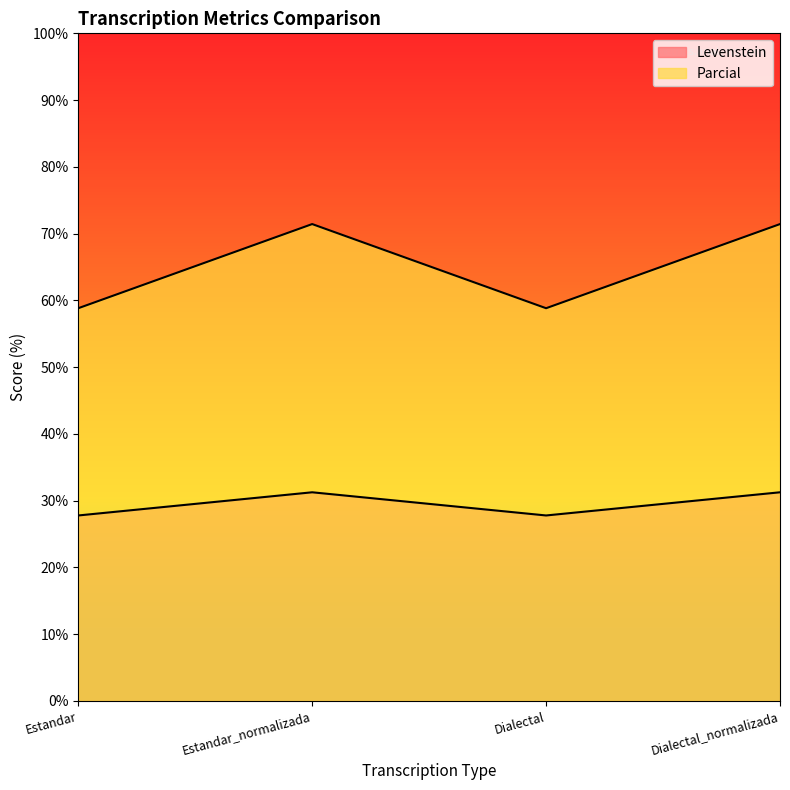

What are all the series names shown in the legend?

Levenstein, Parcial